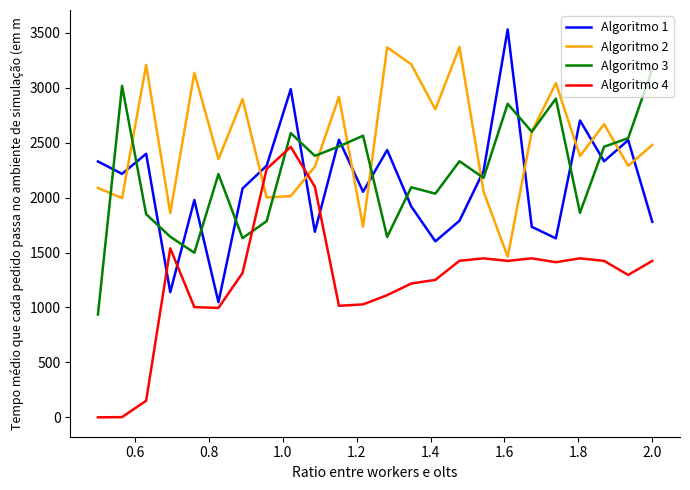

Which series has the largest total across all categories?

Algoritmo 2